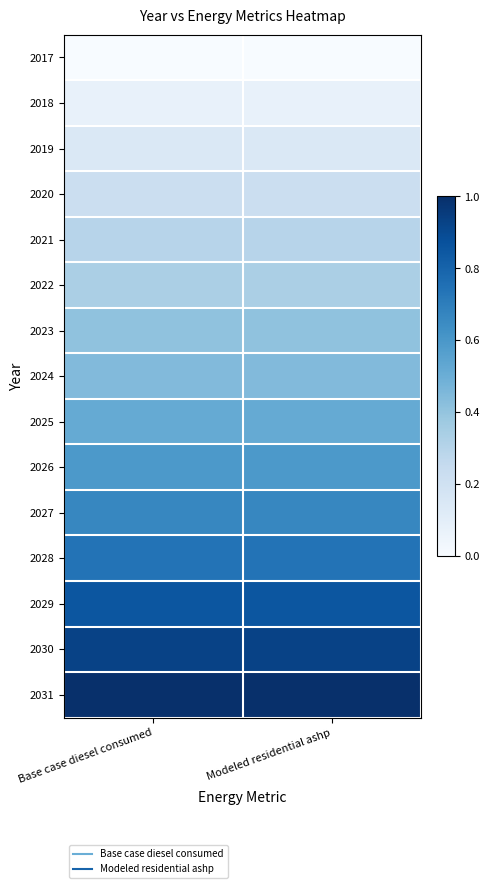

Reading left to right, extract all data points from this chart.

2017: Base case diesel consumed=0.0	Modeled residential ashp=0.0
2018: Base case diesel consumed=0.1	Modeled residential ashp=0.1
2019: Base case diesel consumed=0.1	Modeled residential ashp=0.1
2020: Base case diesel consumed=0.2	Modeled residential ashp=0.2
2021: Base case diesel consumed=0.3	Modeled residential ashp=0.3
2022: Base case diesel consumed=0.3	Modeled residential ashp=0.3
2023: Base case diesel consumed=0.4	Modeled residential ashp=0.4
2024: Base case diesel consumed=0.4	Modeled residential ashp=0.4
2025: Base case diesel consumed=0.5	Modeled residential ashp=0.5
2026: Base case diesel consumed=0.6	Modeled residential ashp=0.6
2027: Base case diesel consumed=0.7	Modeled residential ashp=0.7
2028: Base case diesel consumed=0.7	Modeled residential ashp=0.7
2029: Base case diesel consumed=0.9	Modeled residential ashp=0.9
2030: Base case diesel consumed=0.9	Modeled residential ashp=0.9
2031: Base case diesel consumed=1.0	Modeled residential ashp=1.0